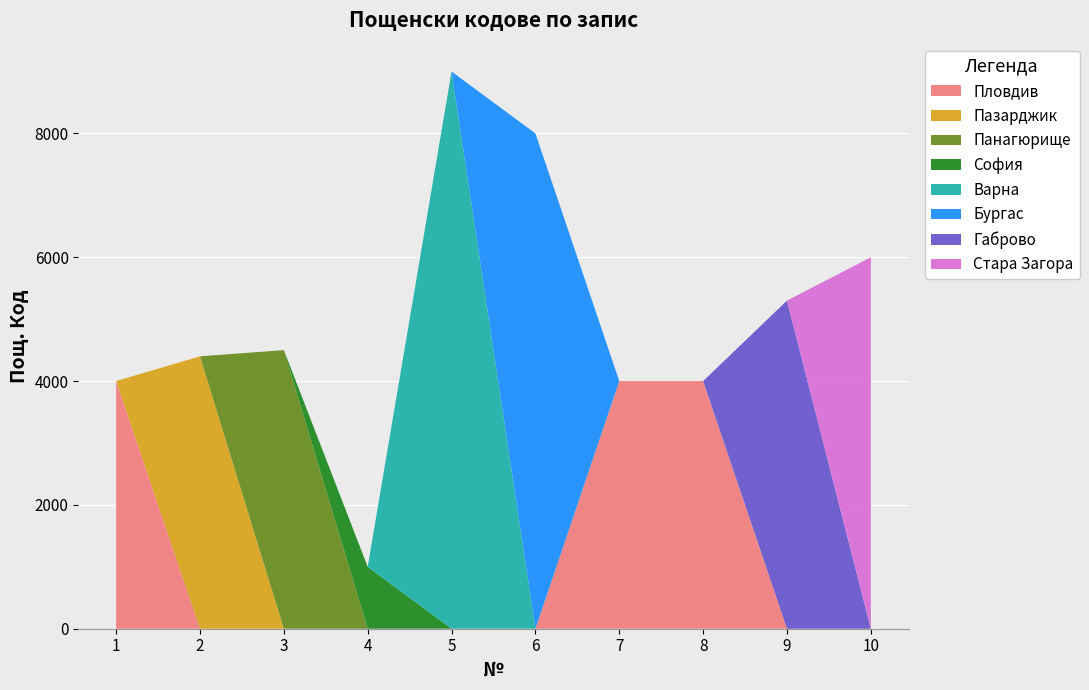

Reading right to left, what are all the values shown in this chart?

10=6000	9=5300	8=4000	7=4000	6=8000	5=9000	4=1000	3=4500	2=4400	1=4000